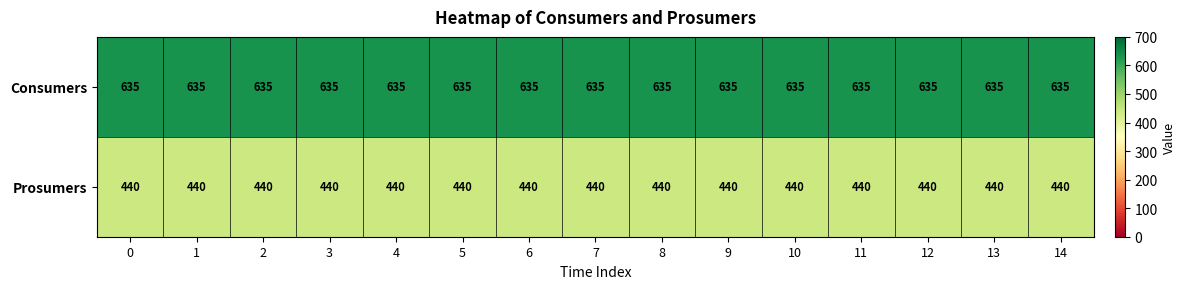

True or false: Prosumers has a value of 440 at 13.

True